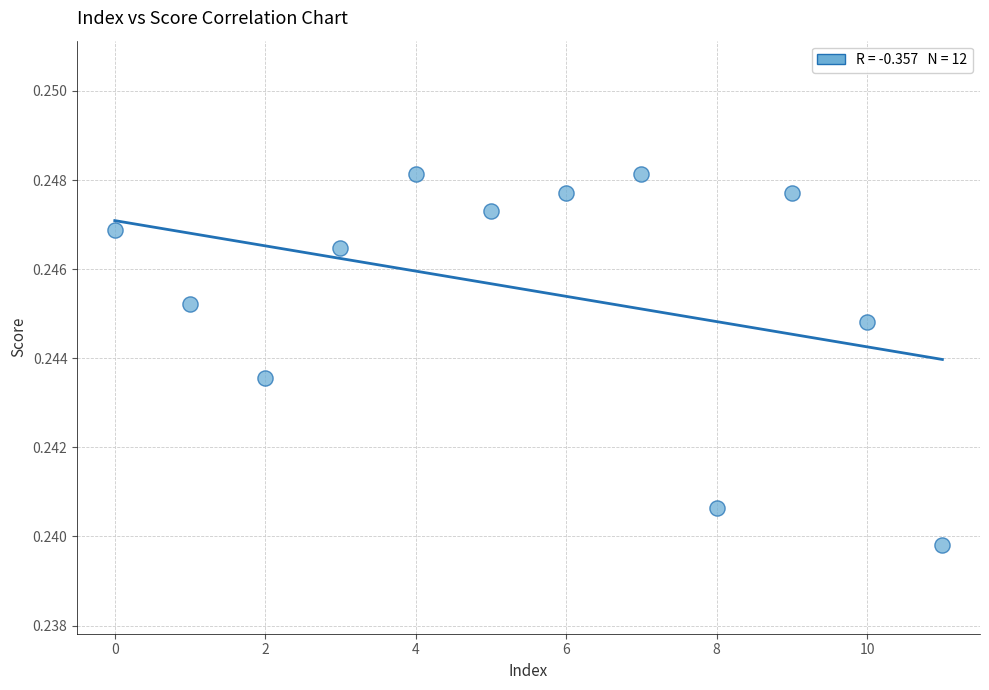

Count the number of points in this scatter plot.

12